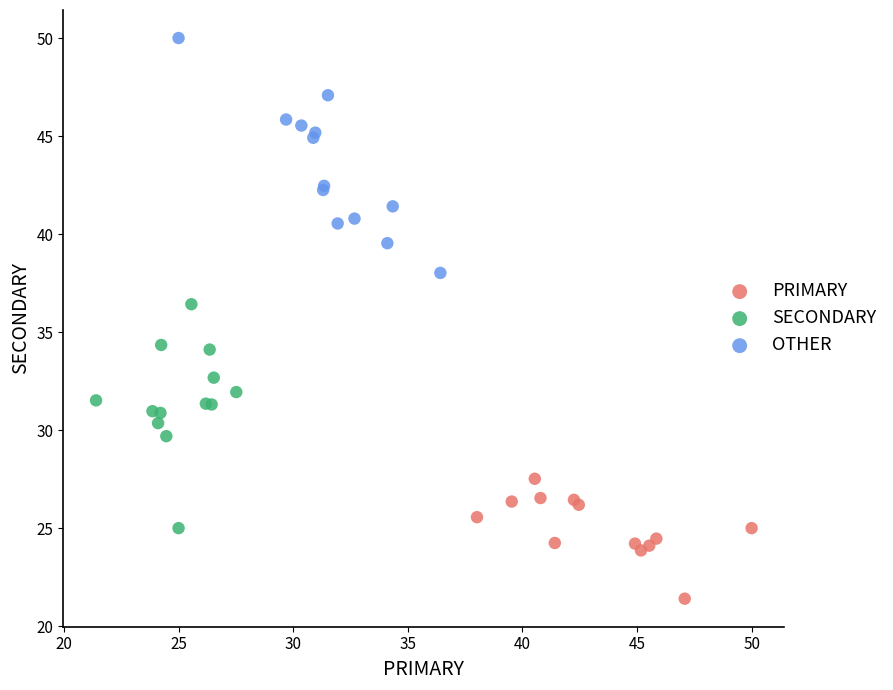

Which series reaches the minimum Y coordinate?

PRIMARY